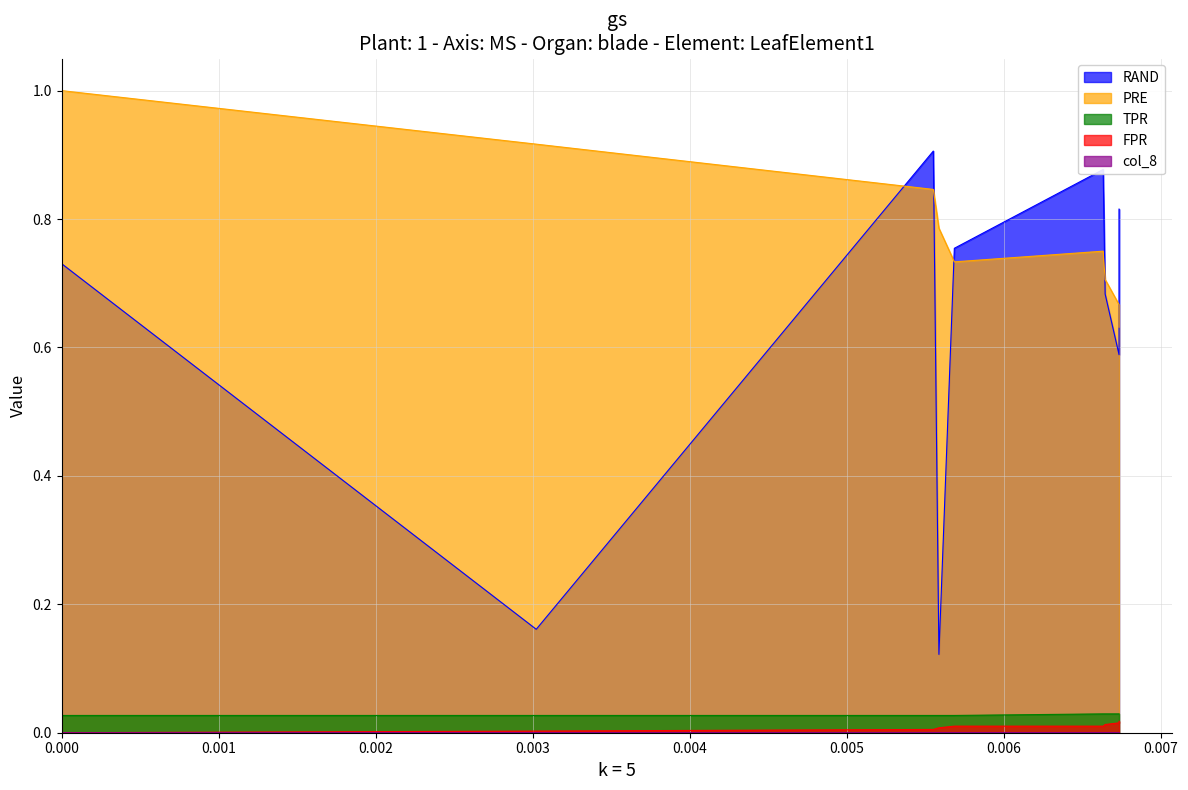

Is it true that TPR equals 0.1 at 15?

False